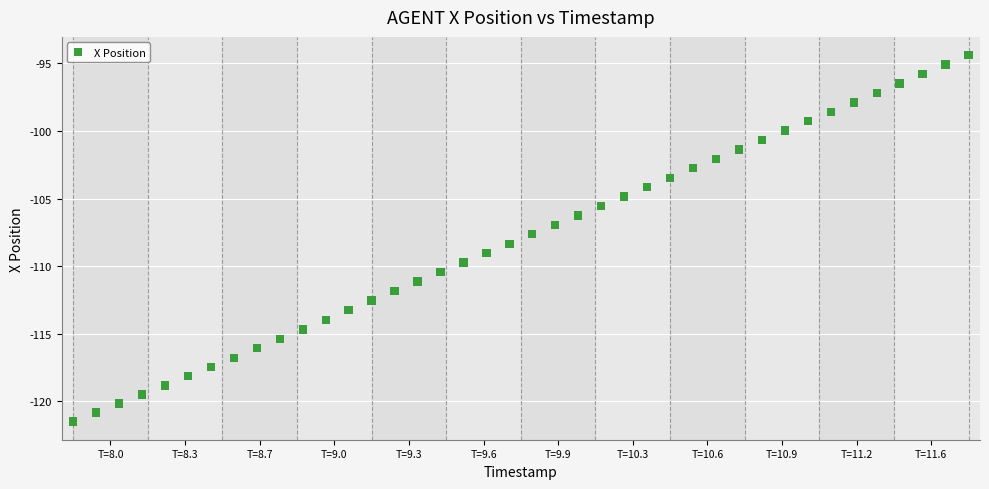

What is the range of X values (max minus min)?

3.9